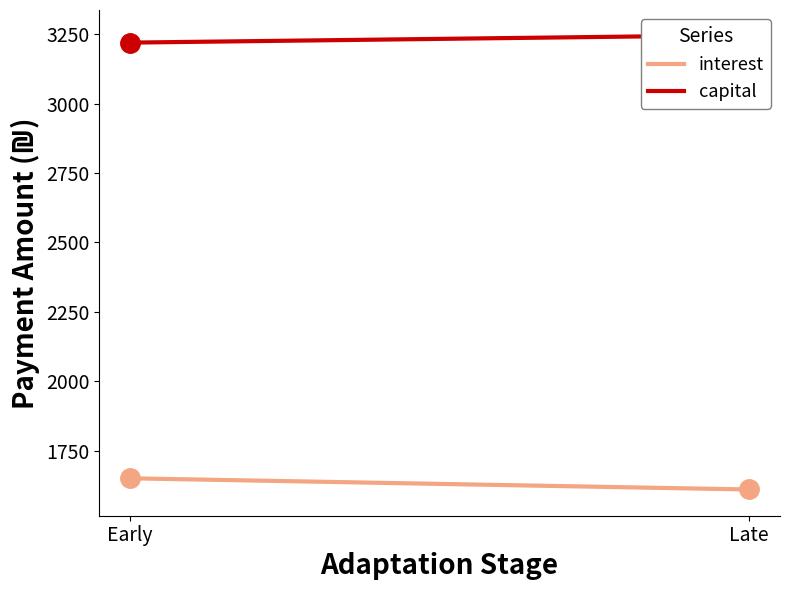

What is the average value of the capital series?

3233.3